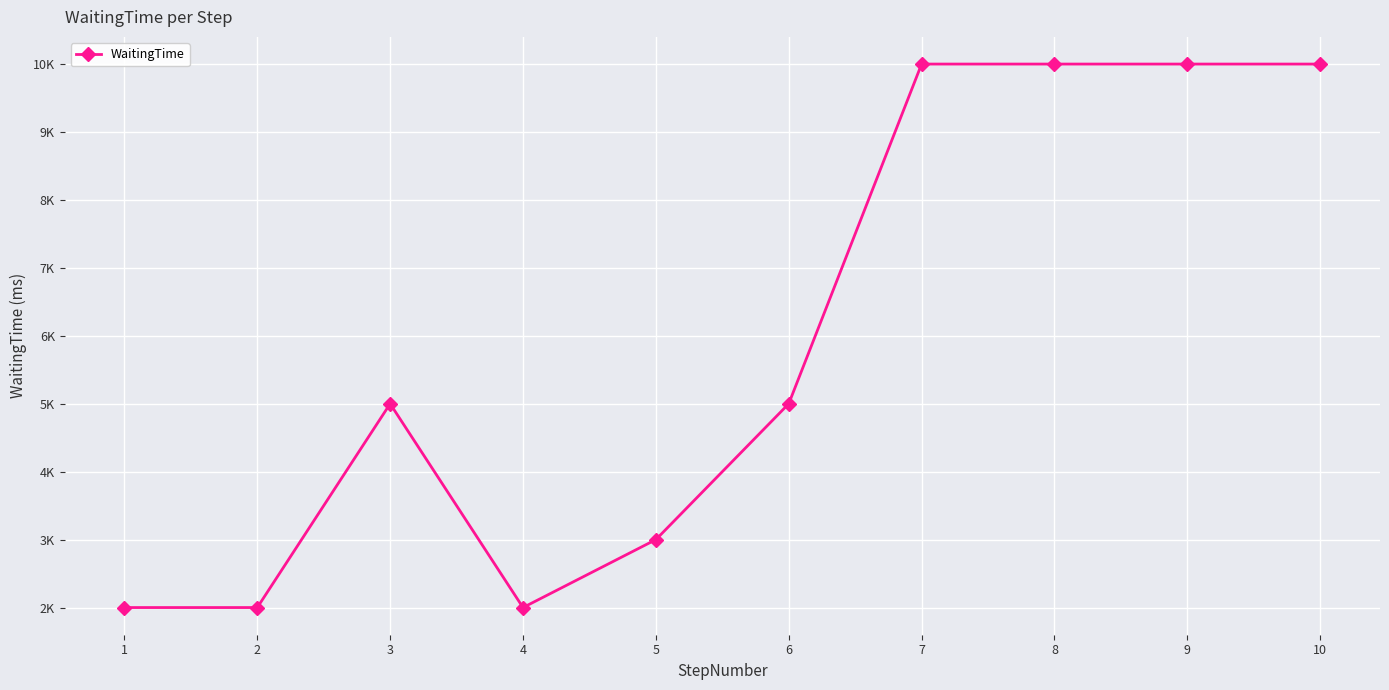

What is the greatest value displayed?

10000